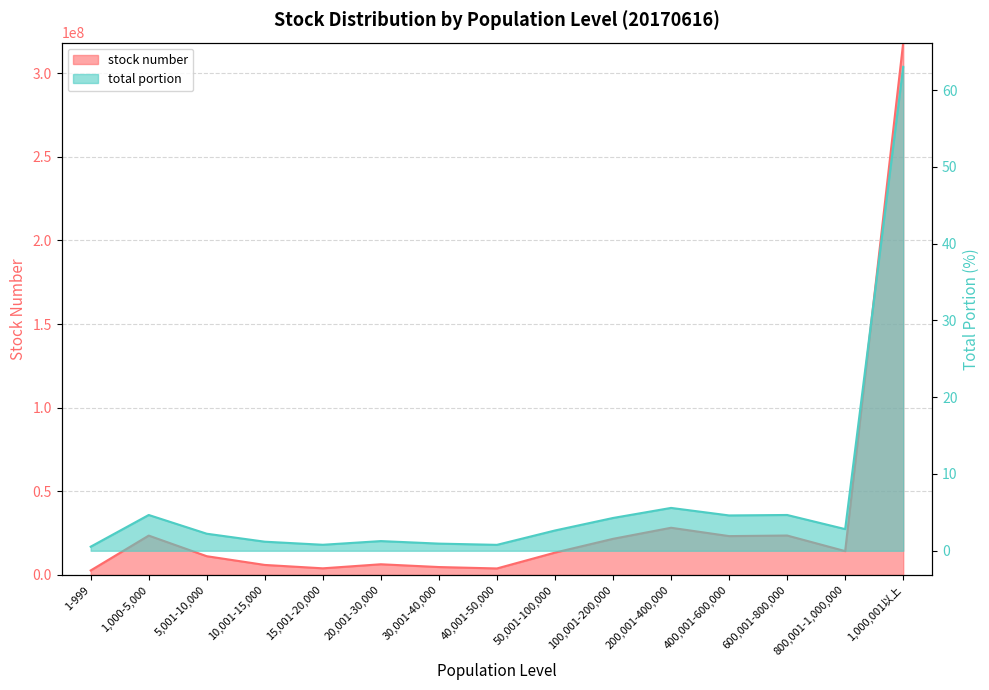

What is the label of the 3rd point from the right?

600,001-800,000